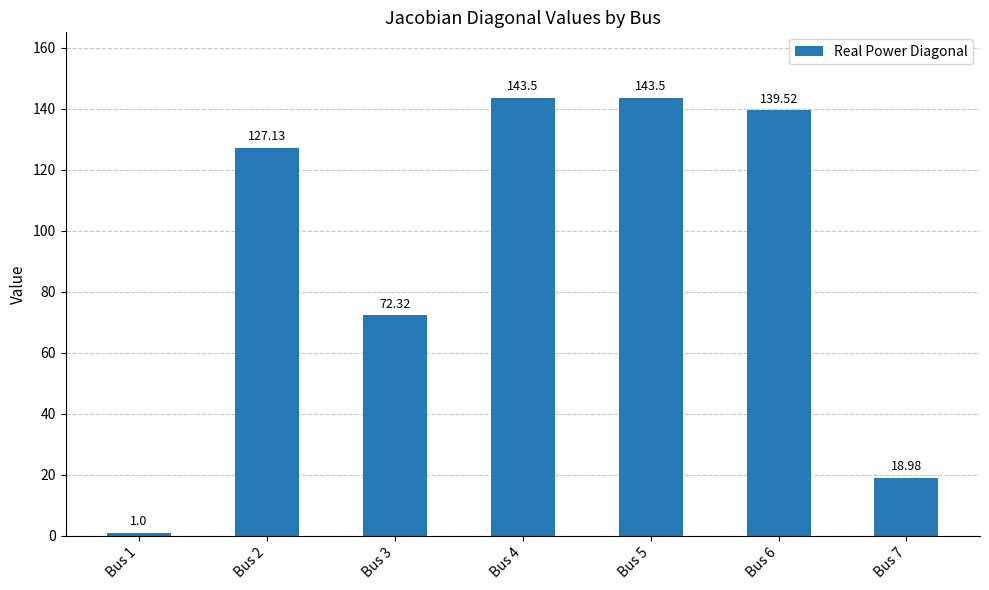

Reading left to right, extract all data points from this chart.

Bus 1=1.0	Bus 2=127.1	Bus 3=72.3	Bus 4=143.5	Bus 5=143.5	Bus 6=139.5	Bus 7=19.0